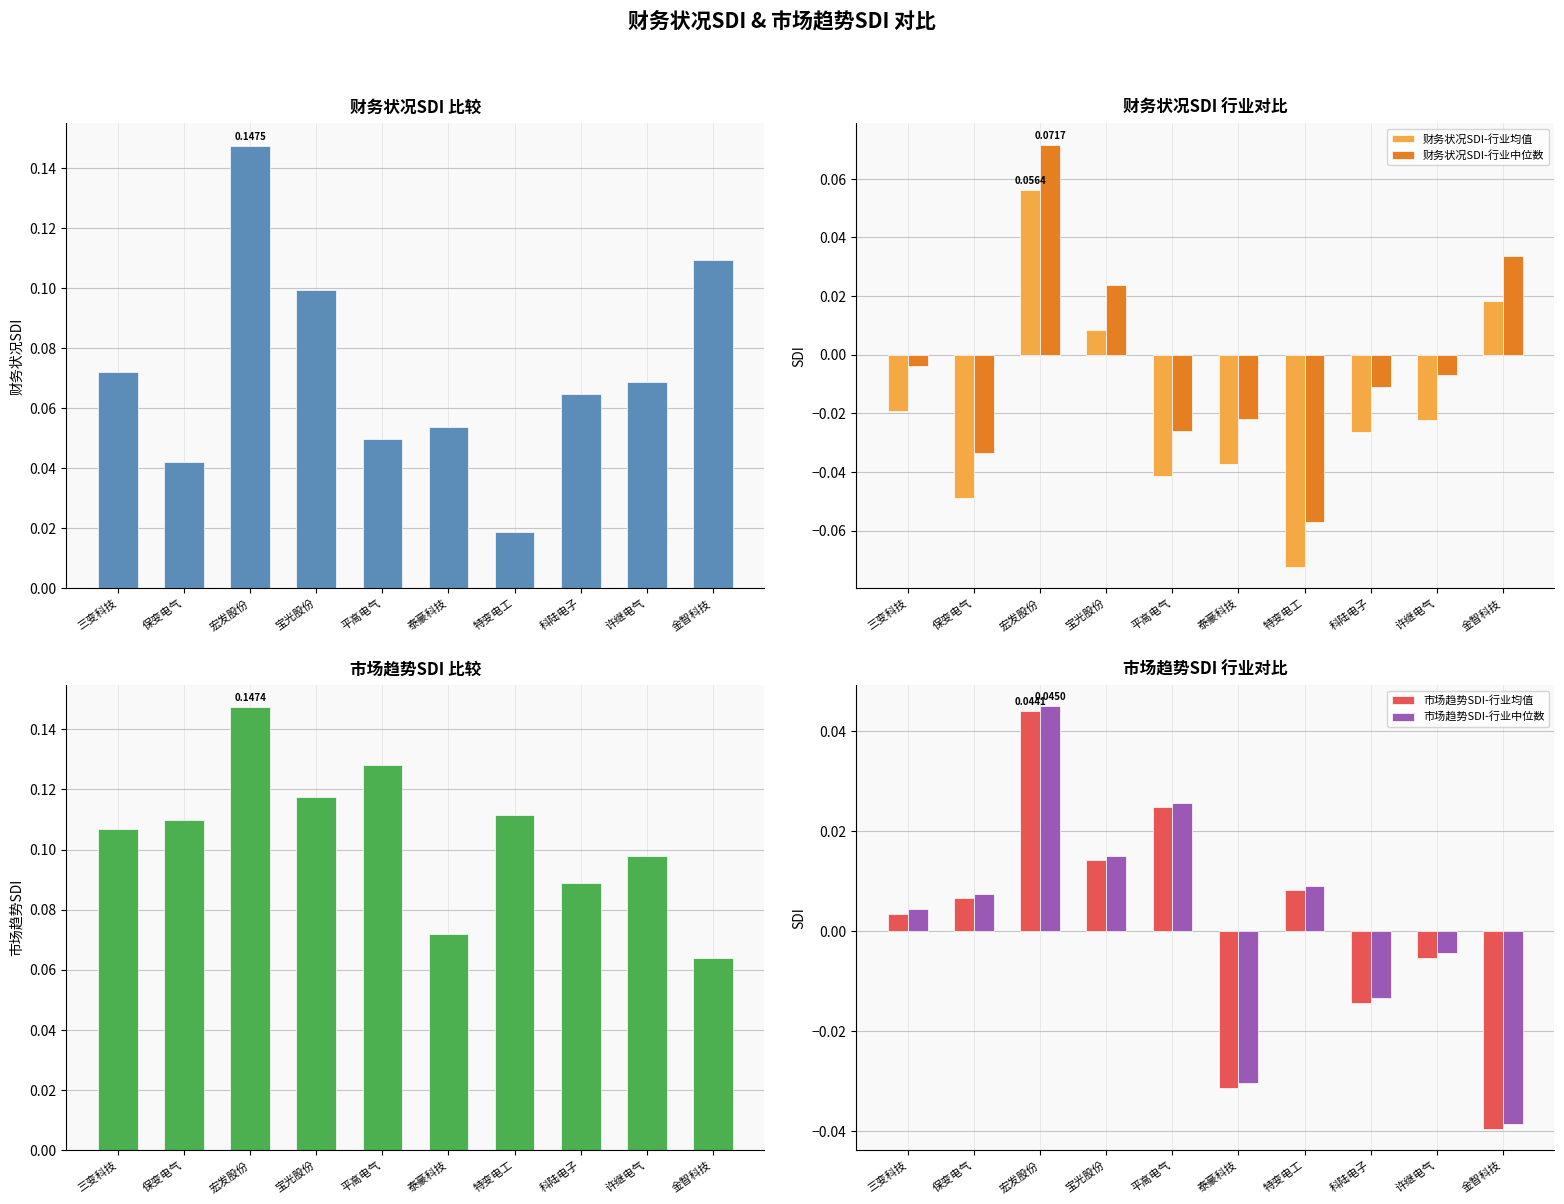

Reading right to left, what are all the values shown in this chart?

财务状况SDI: 0.1	0.1	0.1	0.0	0.1	0.0	0.1	0.1	0.0	0.1
财务状况SDI-行业均值: 0.0	-0.0	-0.0	-0.1	-0.0	-0.0	0.0	0.1	-0.0	-0.0
财务状况SDI-行业中位数: 0.0	-0.0	-0.0	-0.1	-0.0	-0.0	0.0	0.1	-0.0	-0.0
市场趋势SDI: 0.1	0.1	0.1	0.1	0.1	0.1	0.1	0.1	0.1	0.1
市场趋势SDI-行业均值: -0.0	-0.0	-0.0	0.0	-0.0	0.0	0.0	0.0	0.0	0.0
市场趋势SDI-行业中位数: -0.0	-0.0	-0.0	0.0	-0.0	0.0	0.0	0.0	0.0	0.0